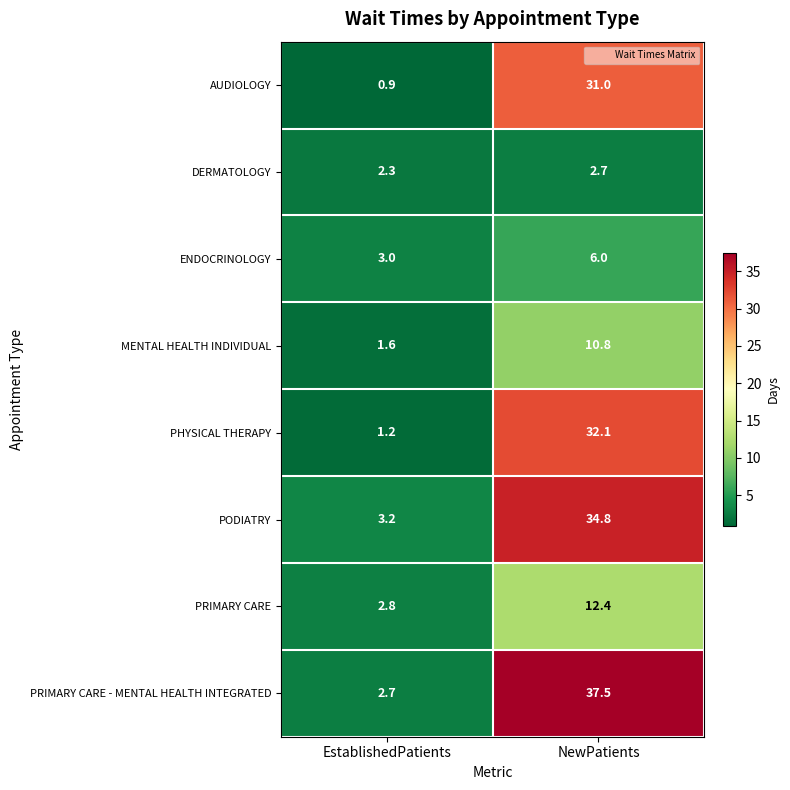

Rank the categories by DERMATOLOGY value from lowest to highest.

EstablishedPatients, NewPatients